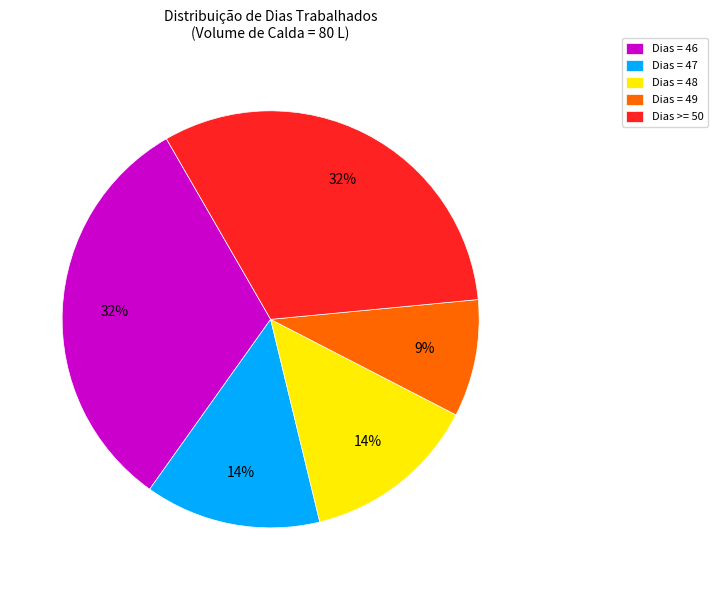

True or false: Dias = 48 accounts for 7% of the total.

False